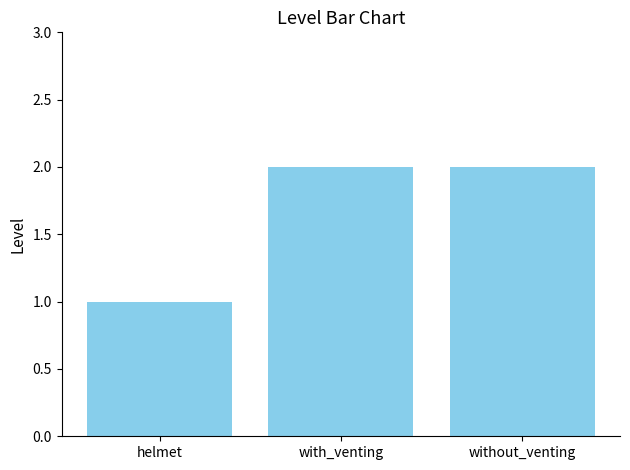

How many distinct data groups are displayed?

1